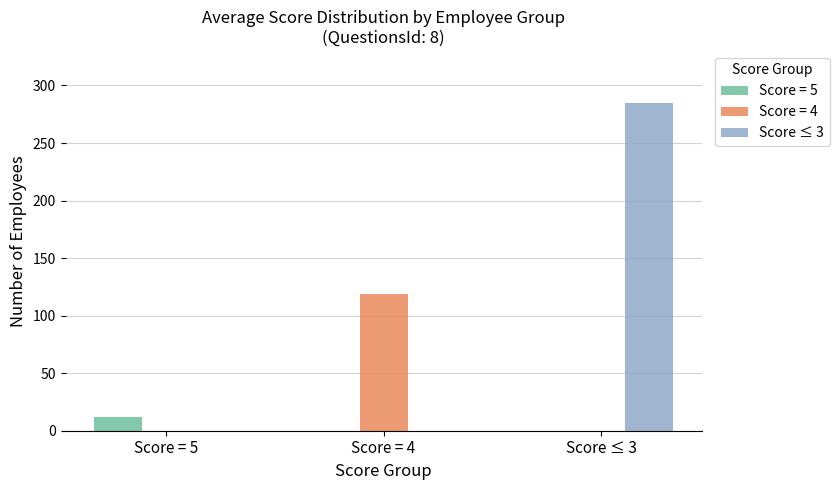

Which series has the largest total across all categories?

Score ≤ 3